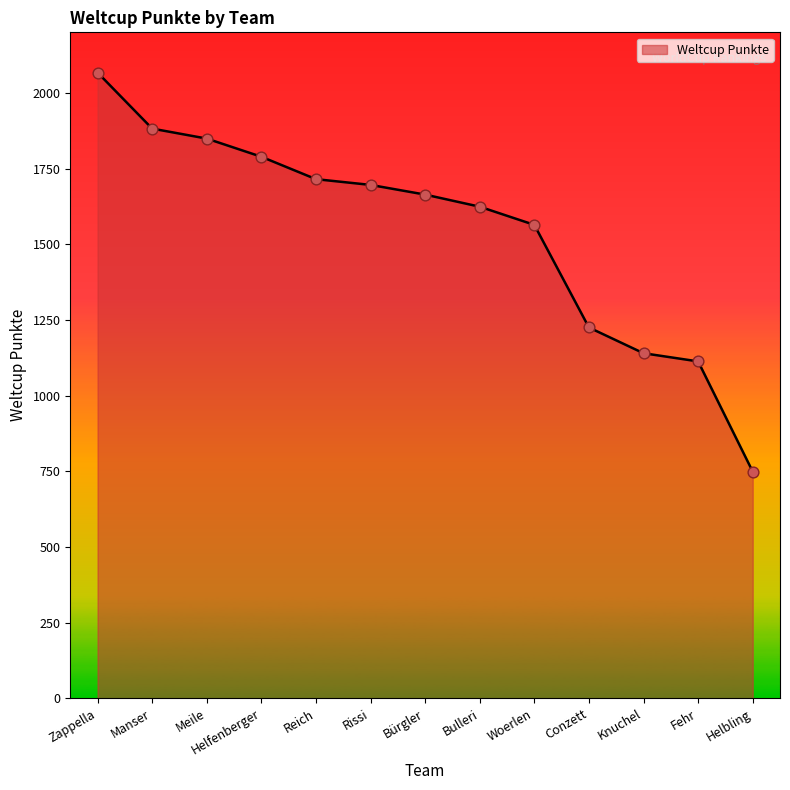

Approximately how many times larger is the value at Manser compared to Woerlen?

1.2